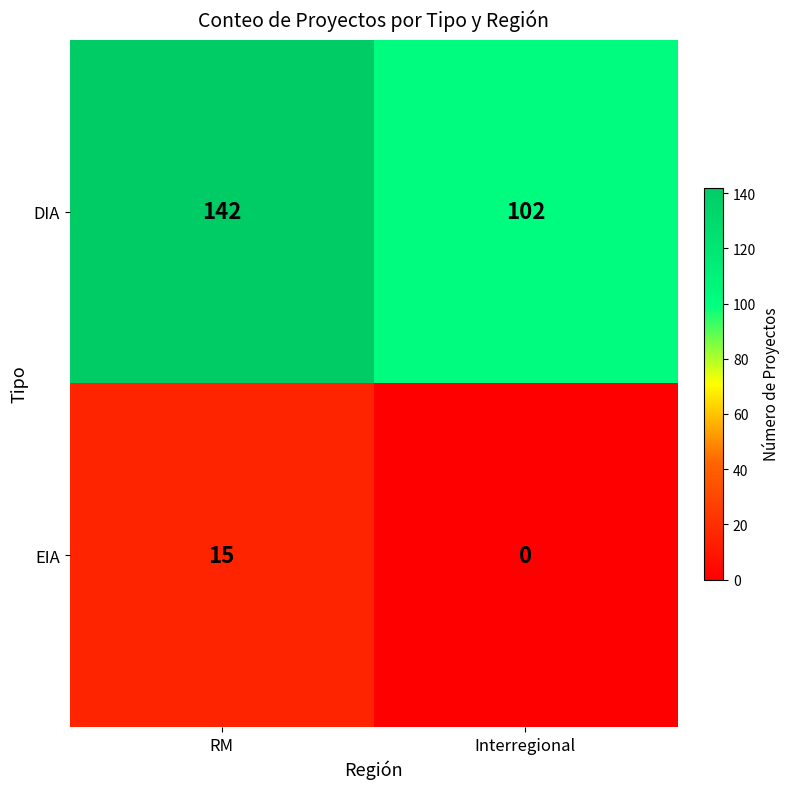

Reading right to left, what are all the values shown in this chart?

DIA: Interregional=102	RM=142
EIA: Interregional=0	RM=15